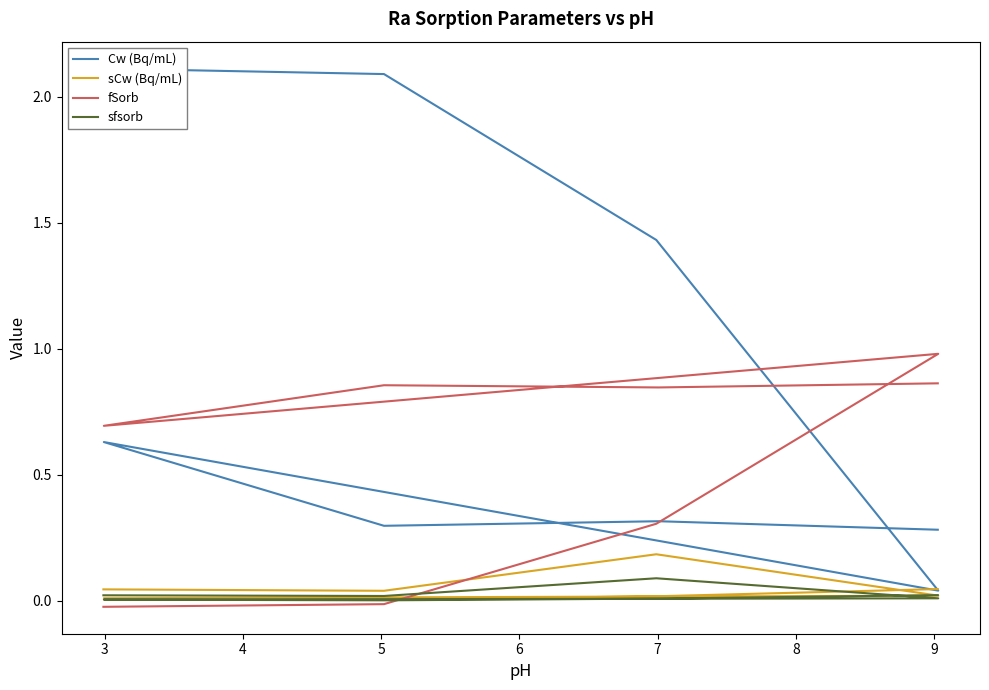

What is the value of the Cw (Bq/mL) point at the 5th from the left?

0.6